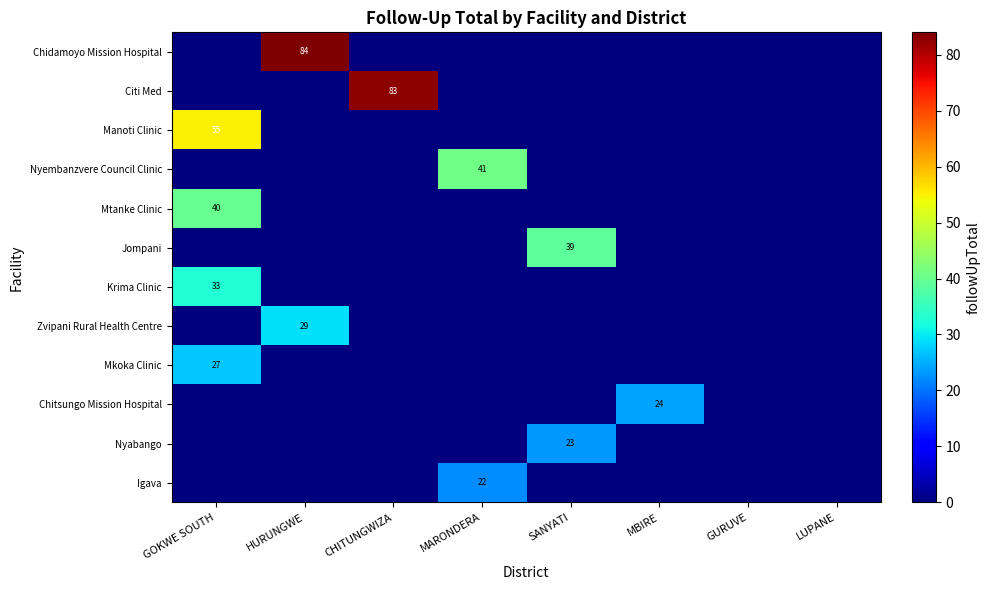

What is the sum of all Chidamoyo Mission Hospital values?

84